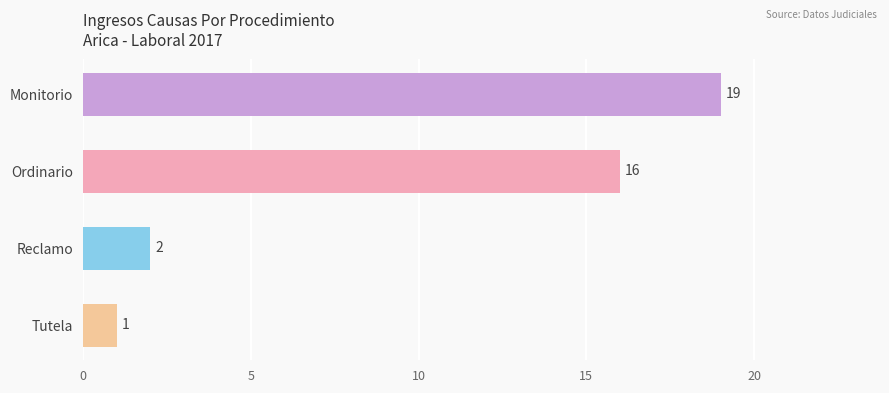

True or false: the data shows 2 at Reclamo.

True